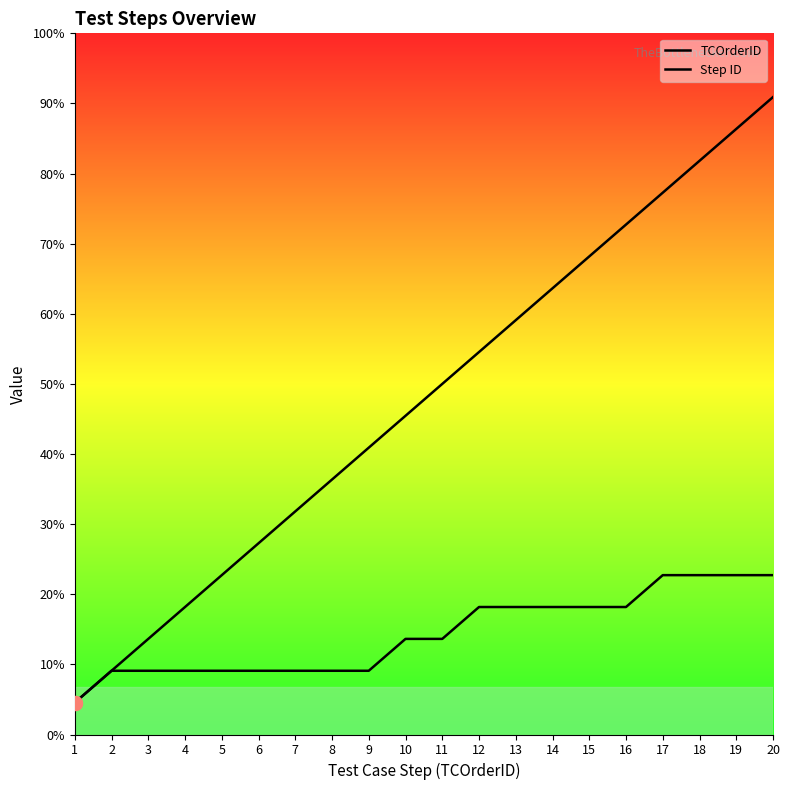

At which label does TCOrderID first exceed 11?

12